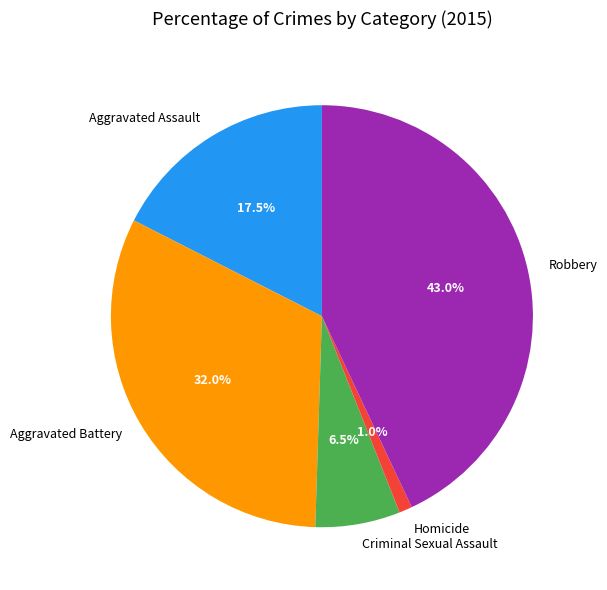

To the nearest percent, what percentage of the pie is Aggravated Battery?

32%